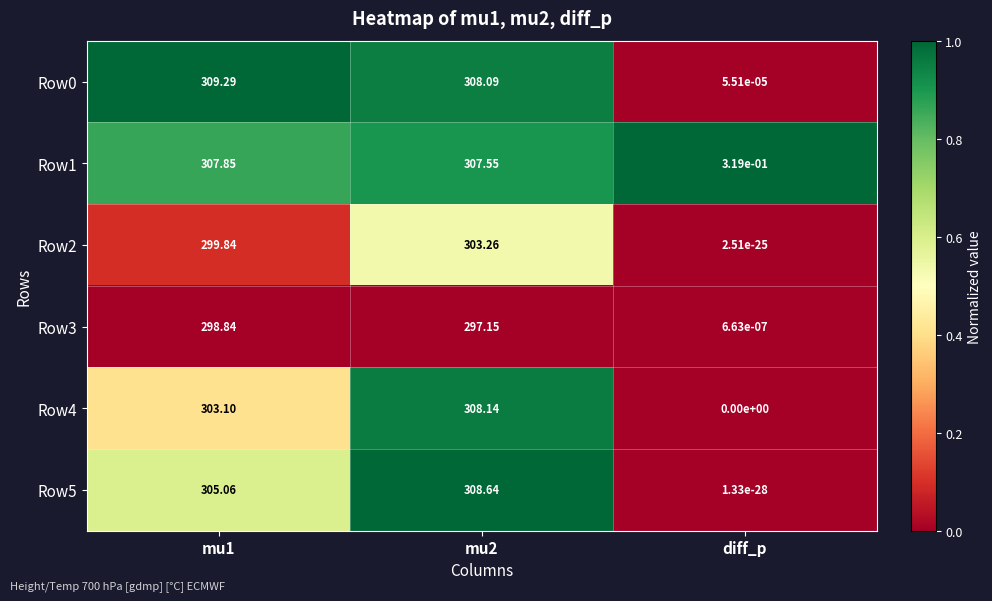

Is the value of Row1 at diff_p greater than the value of Row2 at mu2?

No